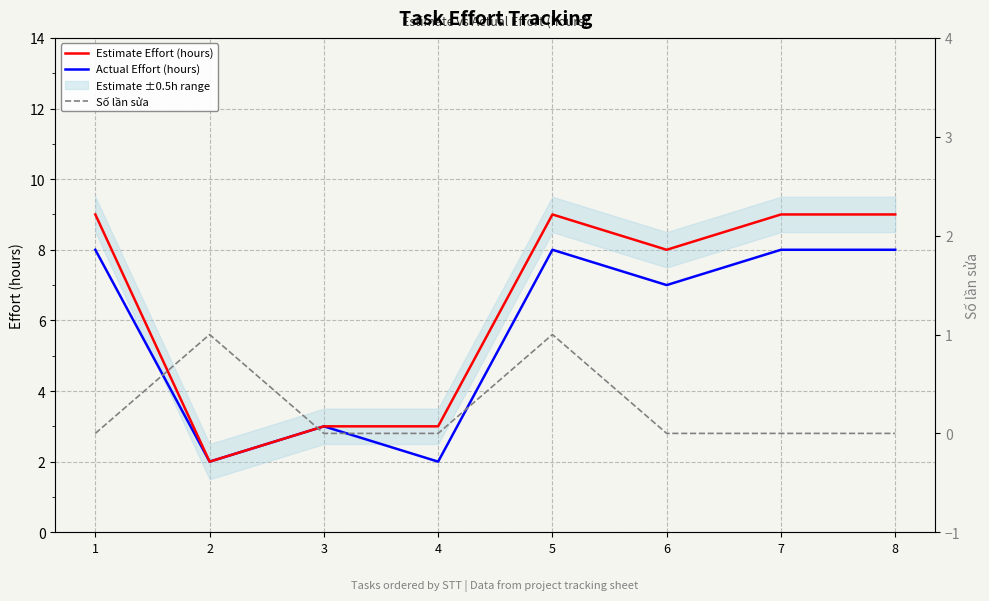

Rank the series at 3 from lowest to highest value.

Số lần sửa, Estimate Effort (hours), Actual Effort (hours)